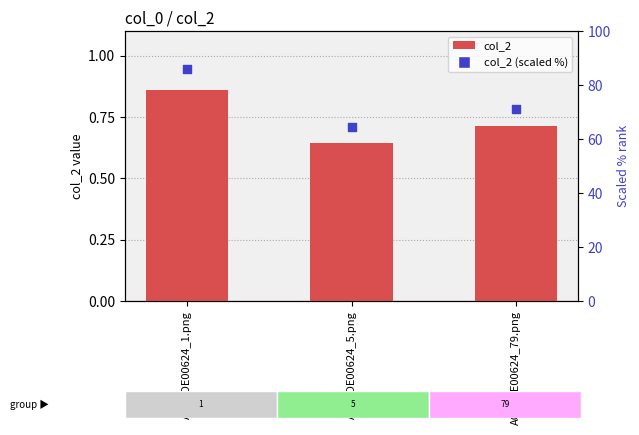

What are all the series names shown in the legend?

col_2, col_2 (scaled %)